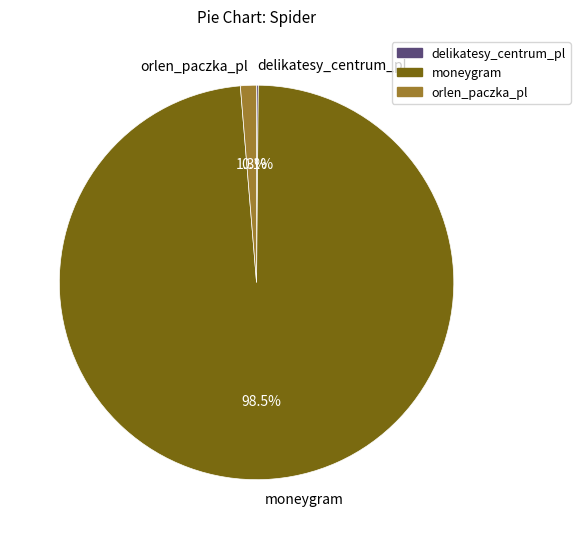

Is there a majority slice in this chart?

Yes